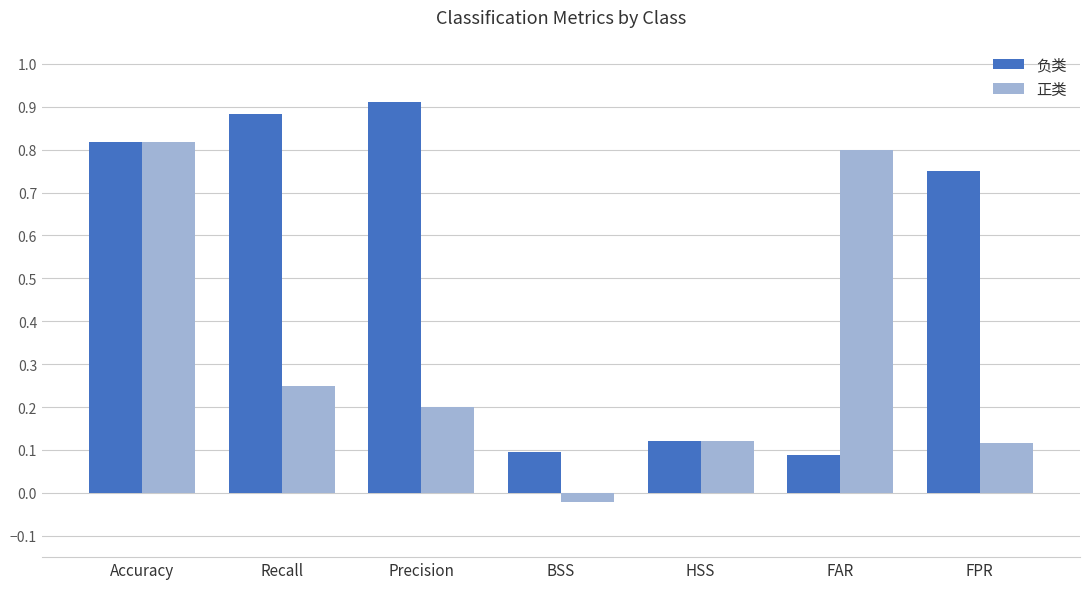

What is the spread (max minus min) of values at Recall?

0.6